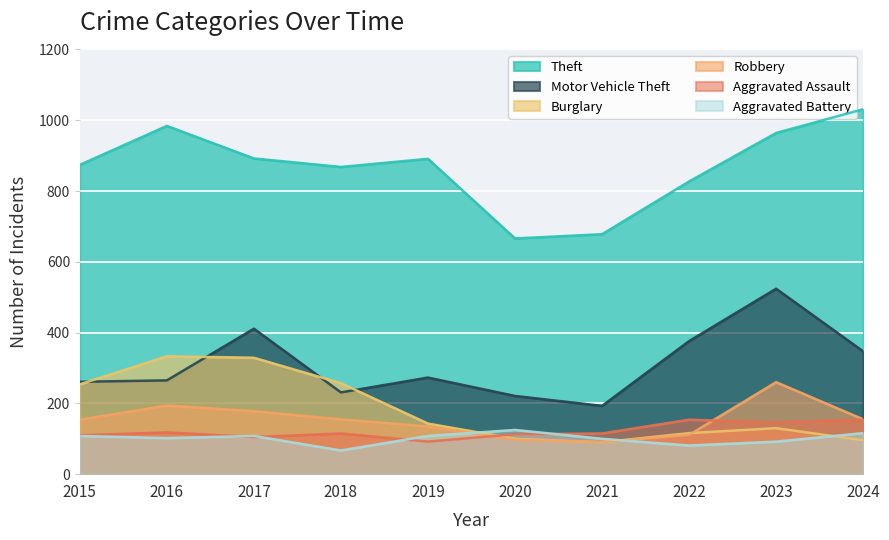

How many data points does each series have?

10